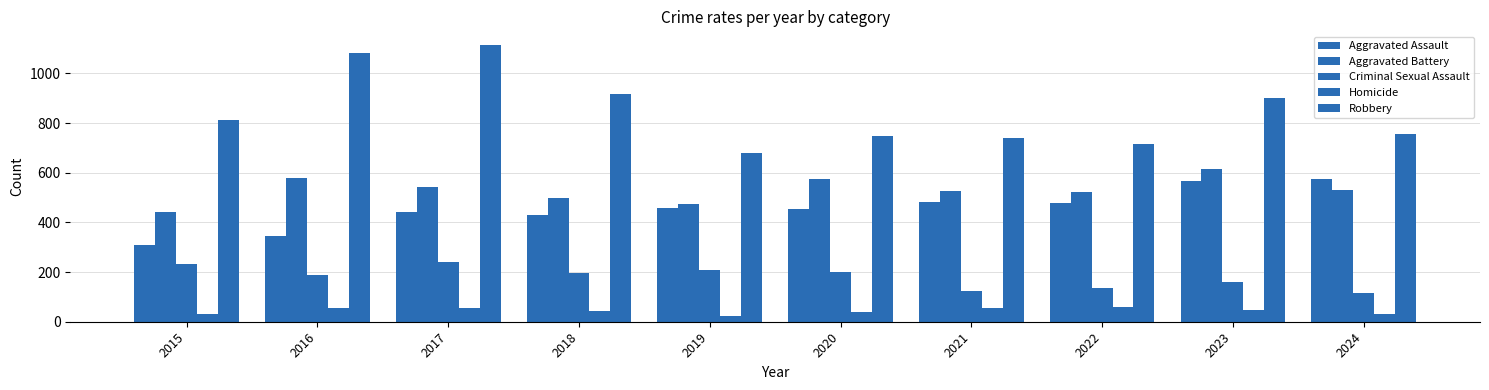

Which category has the lowest value in the Criminal Sexual Assault series?

2024